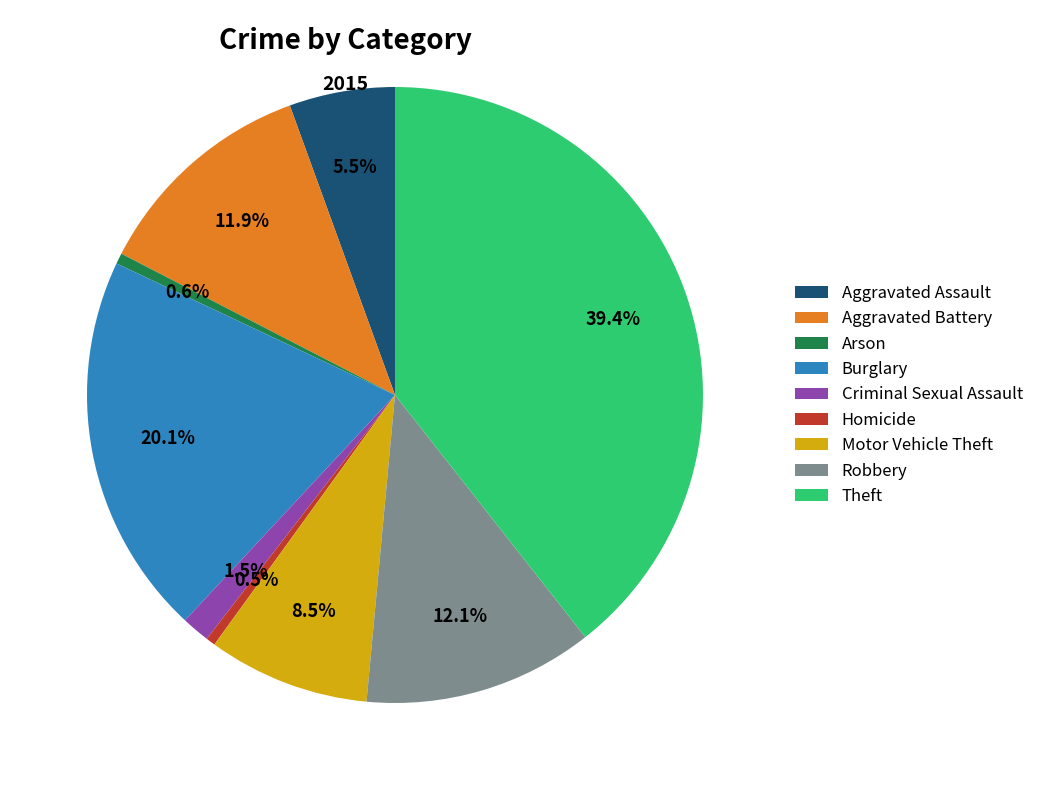

How many segments does this pie chart have?

9